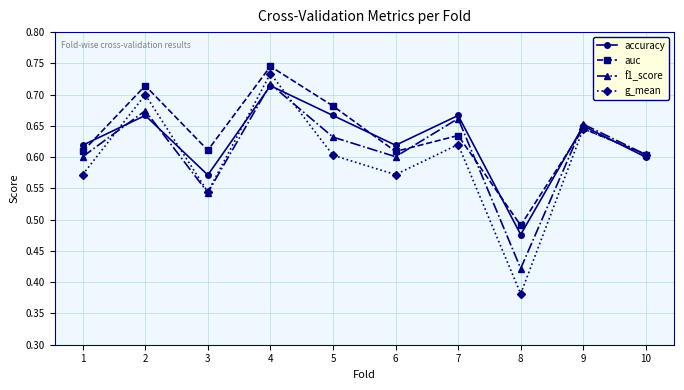

Which label corresponds to the smallest value in the chart?

8